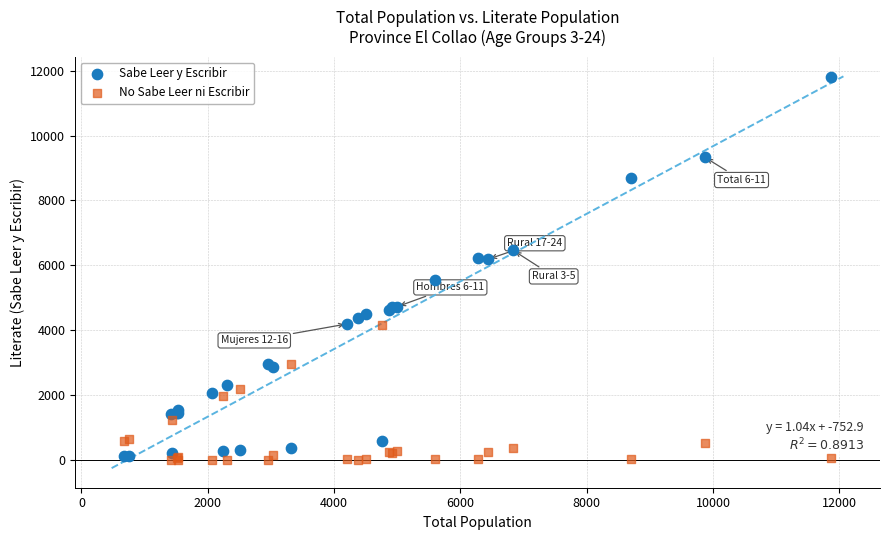

Which series has the widest spread of Y values?

Sabe Leer y Escribir